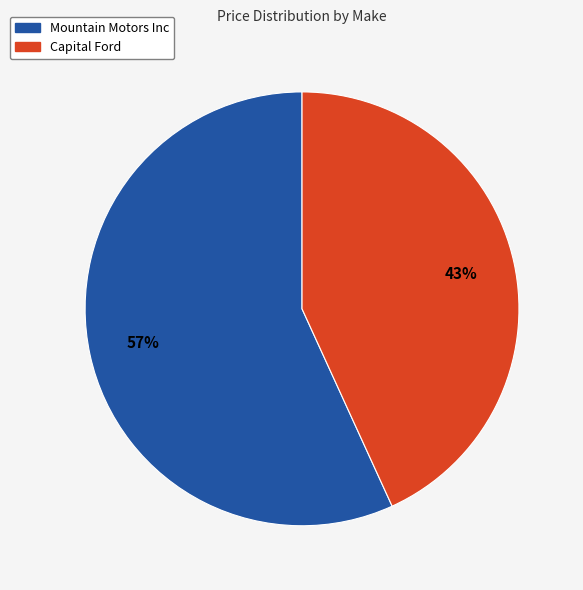

How many segments does this pie chart have?

2